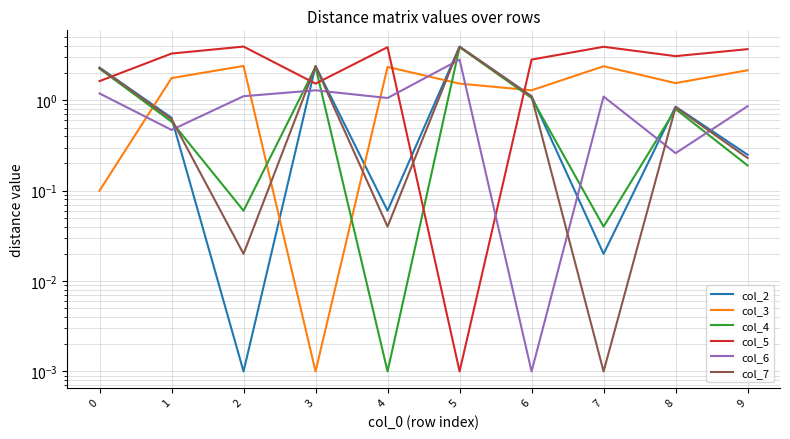

What is the total value across all series at 4?

7.4